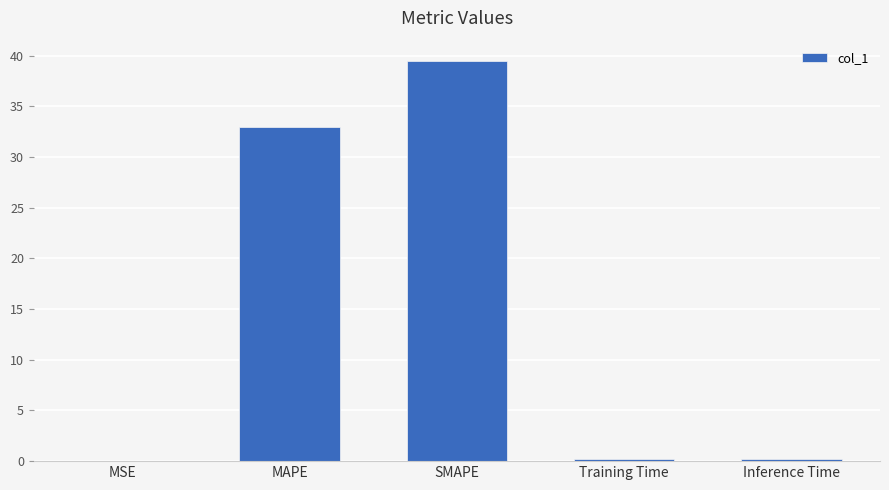

What is the sum of all values?

72.9